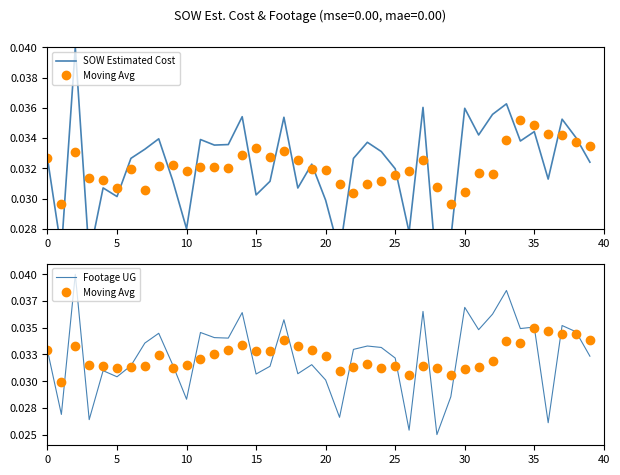

True or false: Footage UG has a value of 0.0 at 11.

False